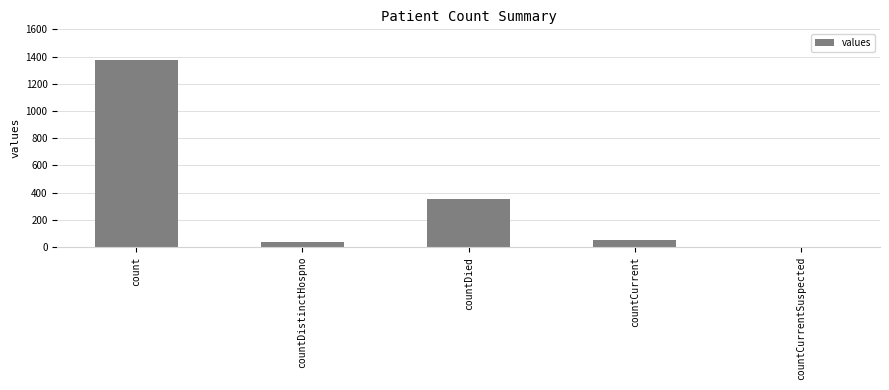

Which has a higher value, countDied or count?

count